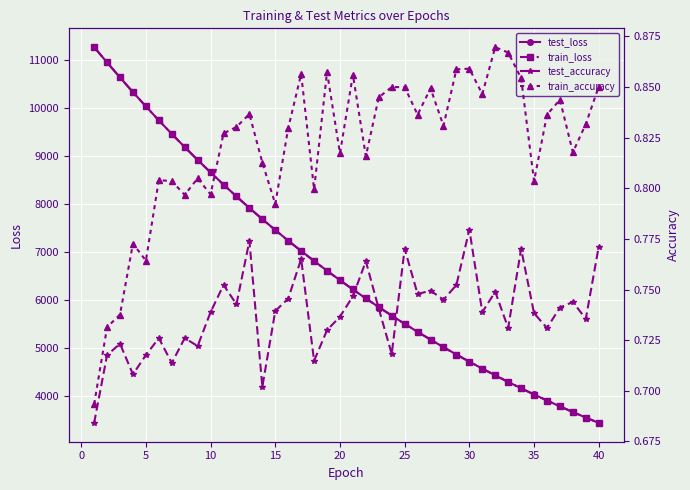

True or false: train_accuracy has more than 2 interior local peaks.

True